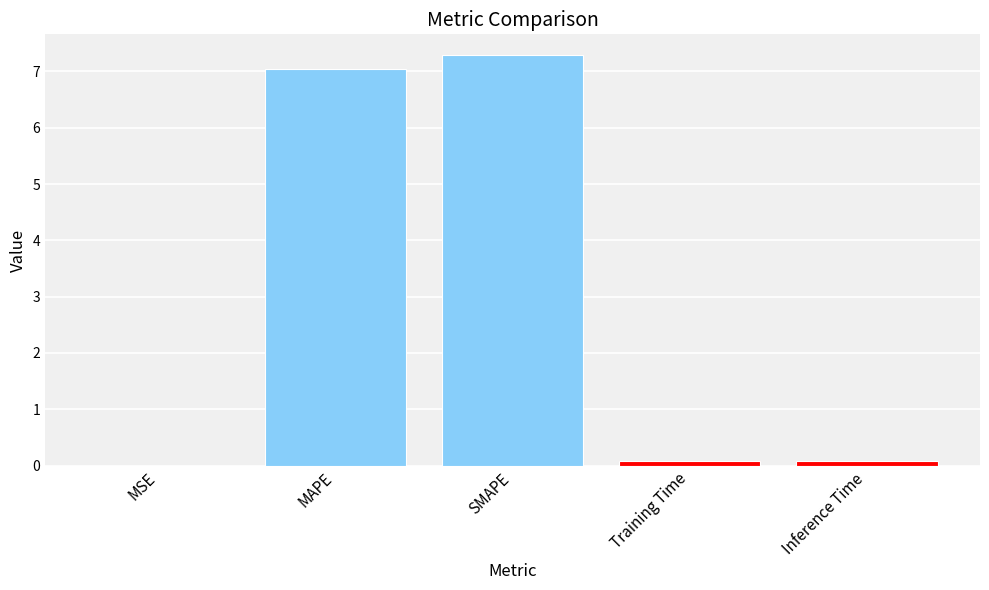

The chart shows a value of 10.4 at SMAPE. True or false?

False